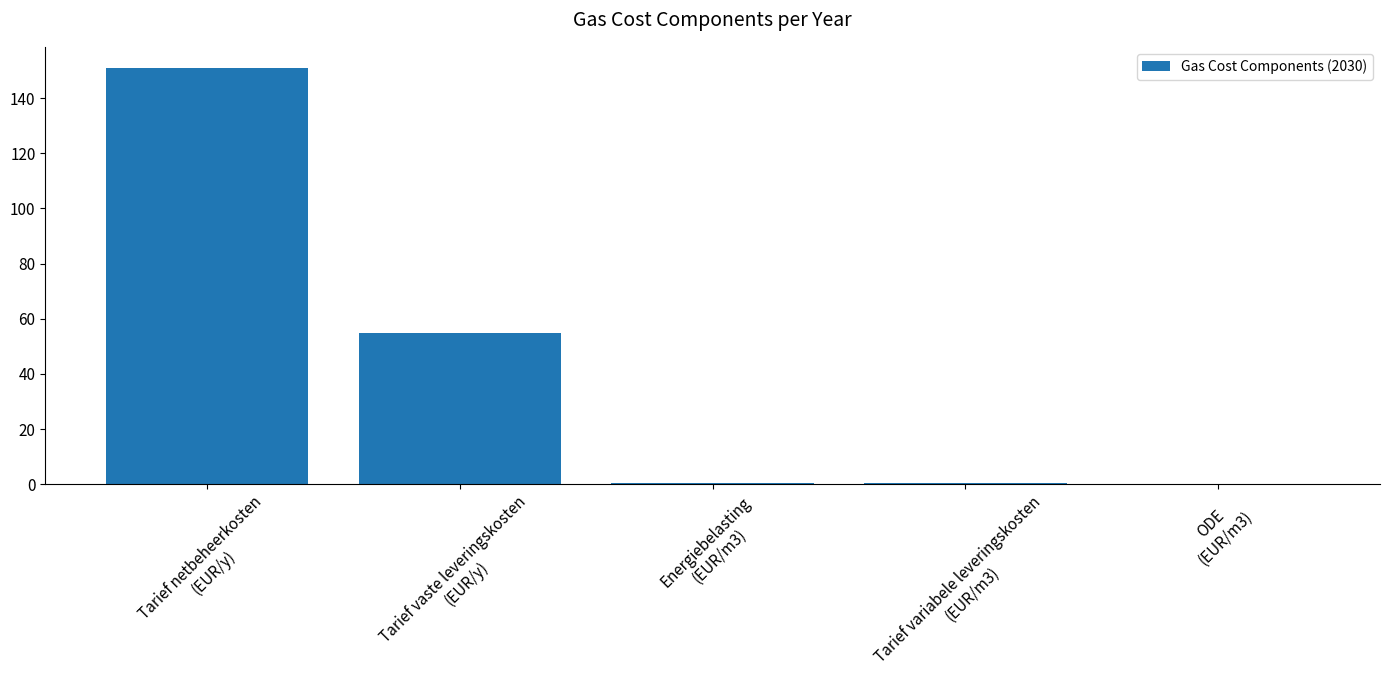

What is the greatest value displayed?

151.0